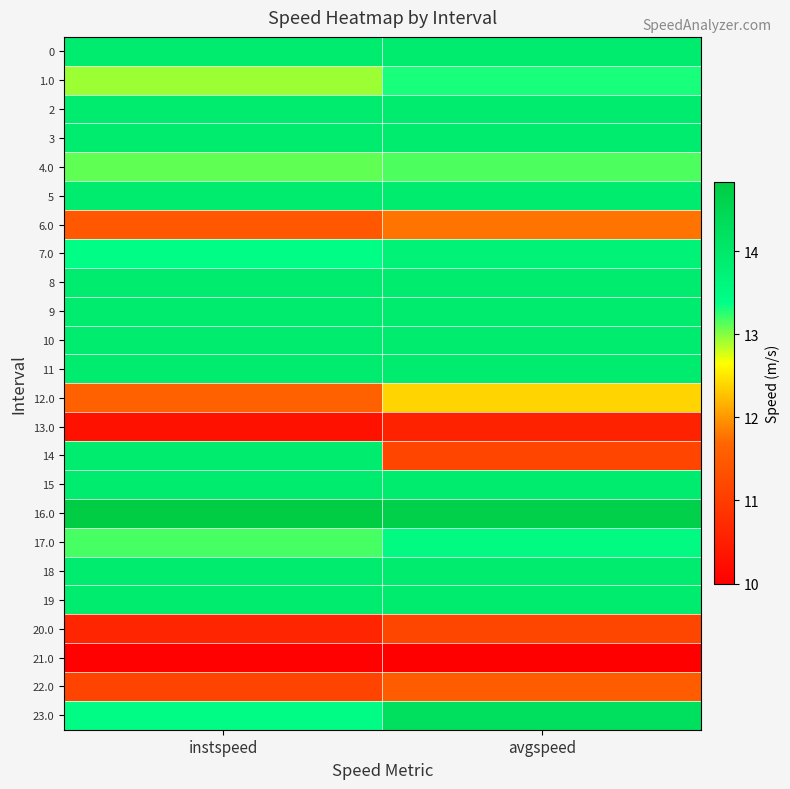

Which series has the largest total across all categories?

16.0